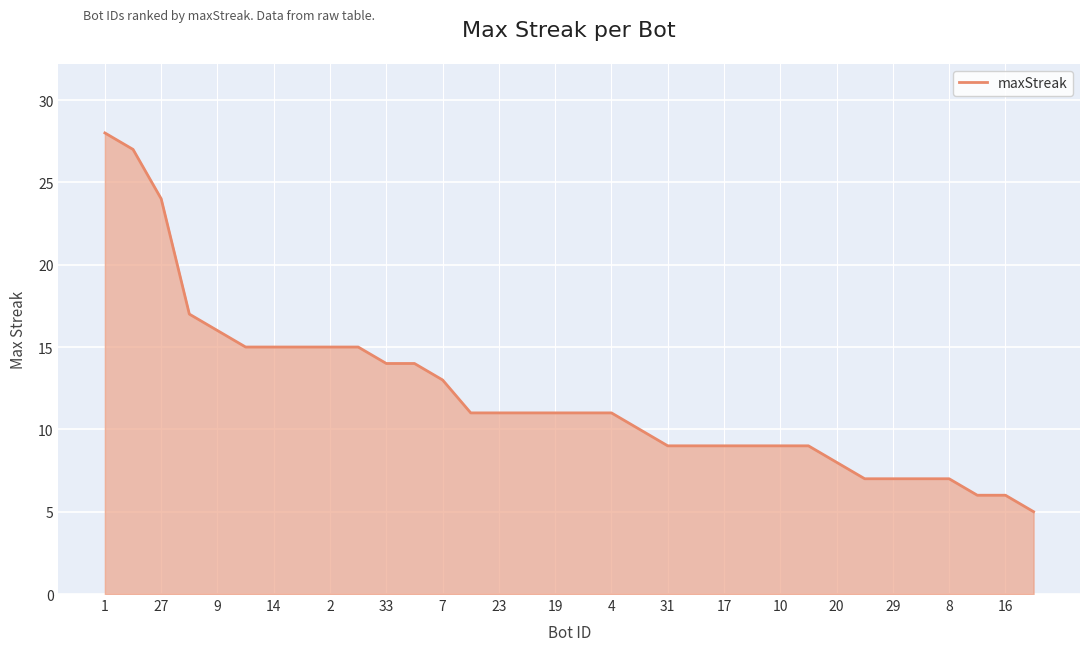

What is the smallest value displayed?

5